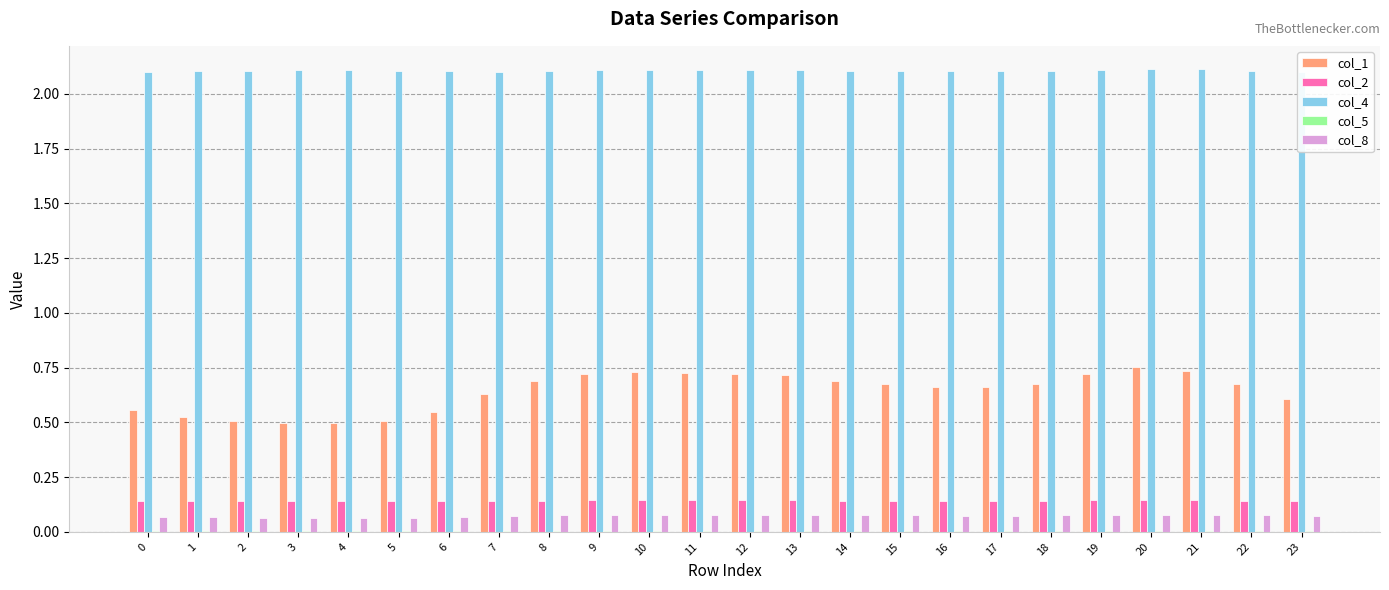

Which series has the largest range (max minus min)?

col_1